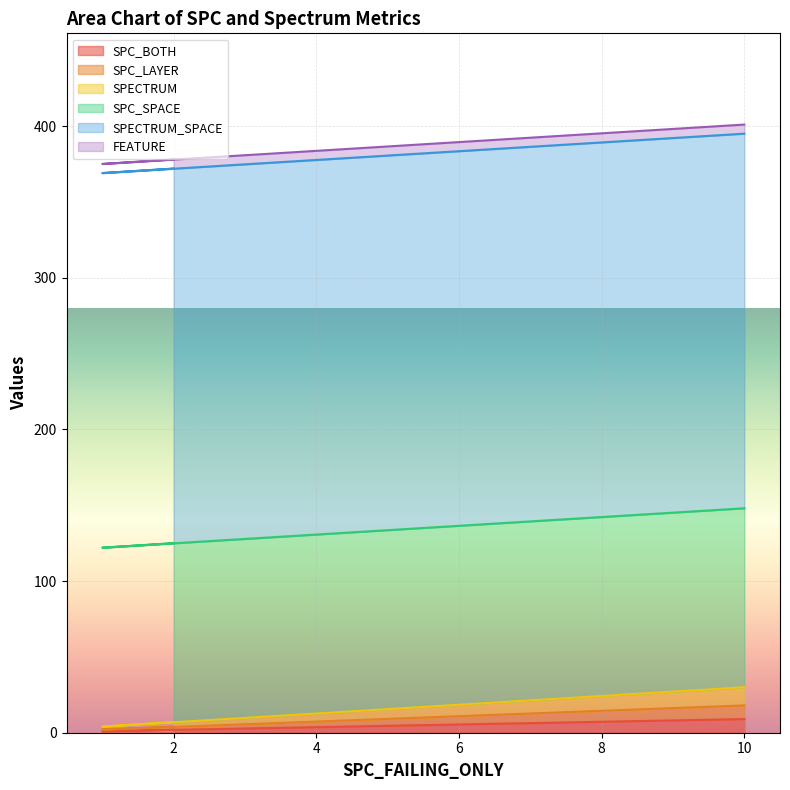

Where does the SPECTRUM series first go above 7?

10